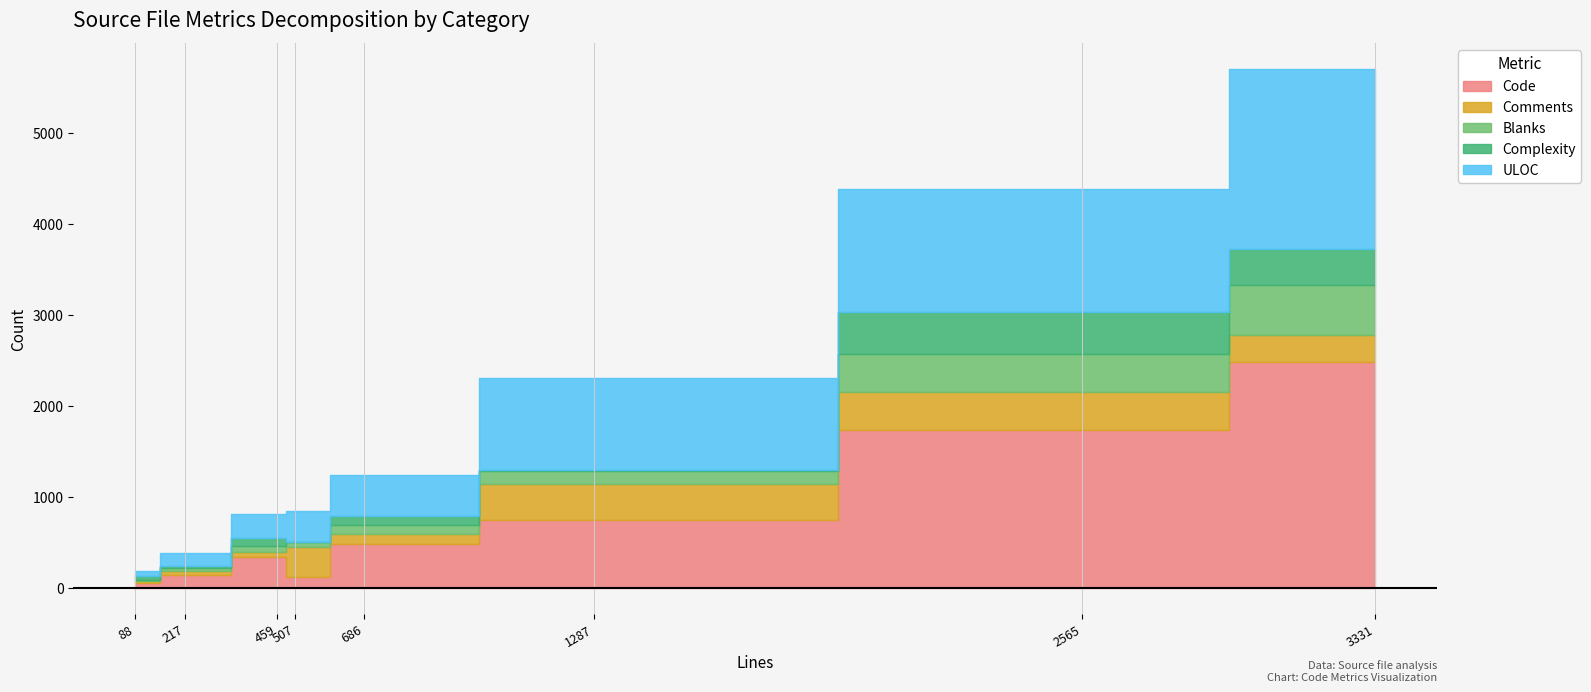

What are all the series names shown in the legend?

Code, Comments, Blanks, Complexity, ULOC